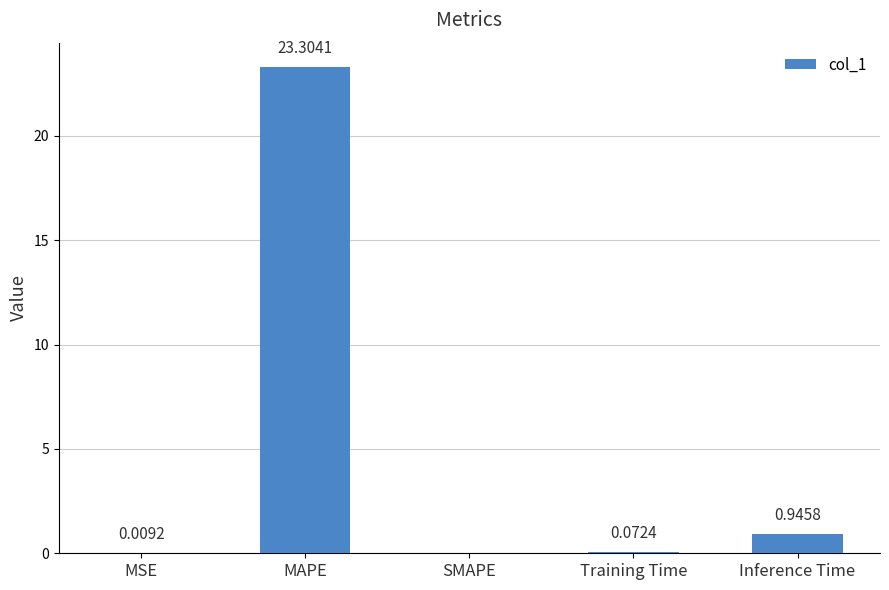

Which label corresponds to the largest value in the chart?

MAPE